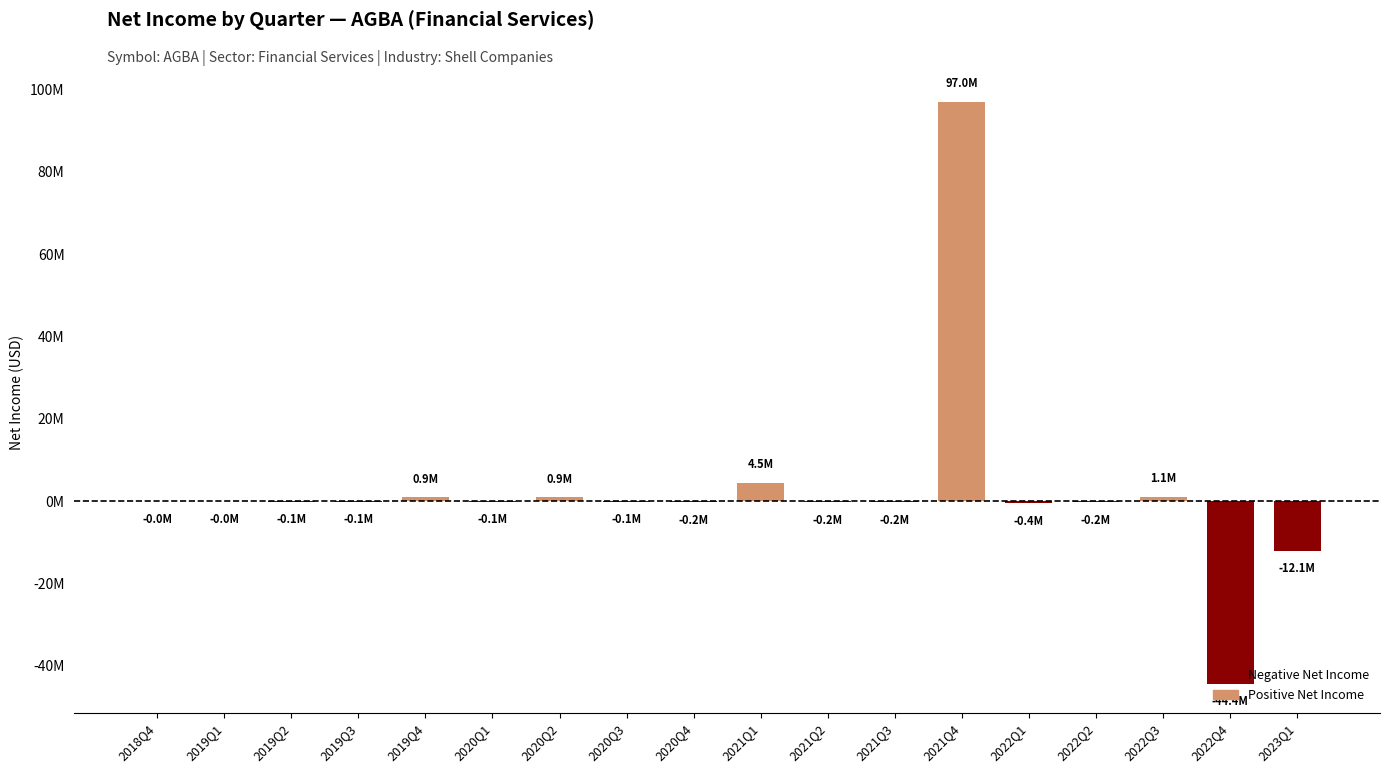

What position from the right is 2020Q3?

11